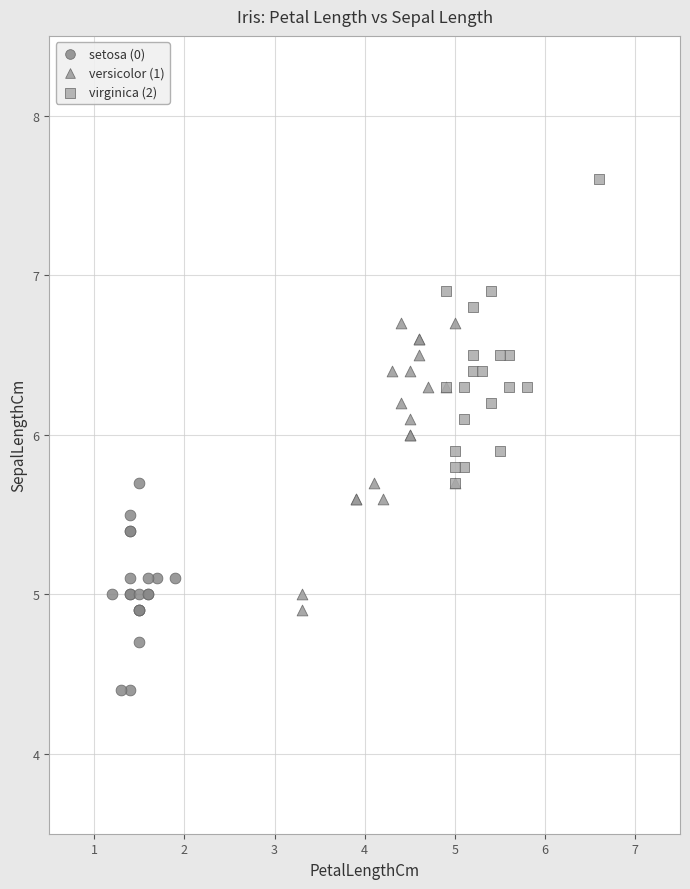

Which series contains the lowest Y value?

setosa (0)